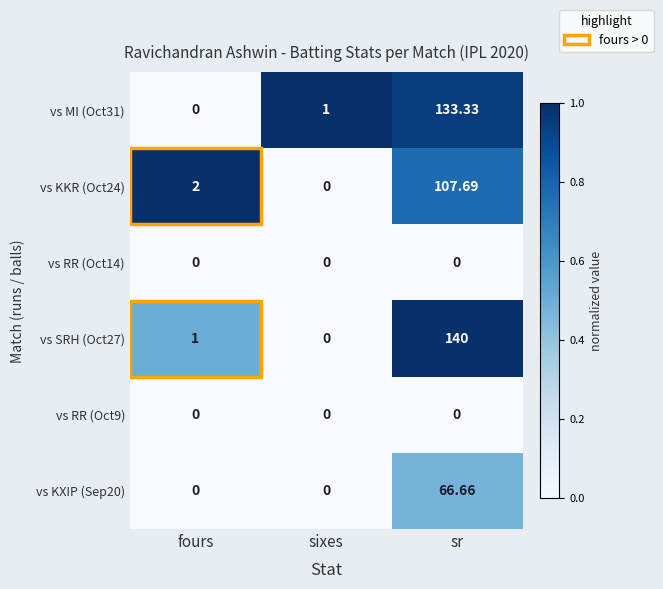

Which series has the largest total across all categories?

vs SRH (Oct27)